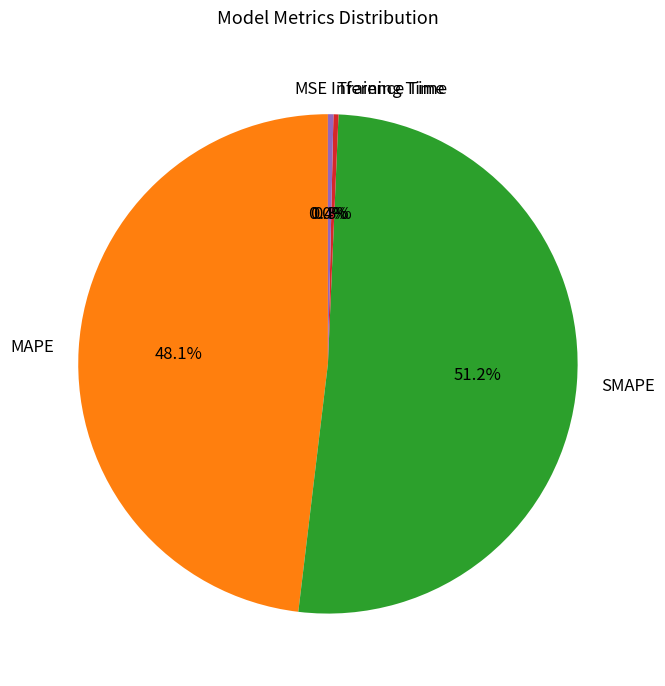

What percentage do MAPE and Inference Time together represent?

48.5%